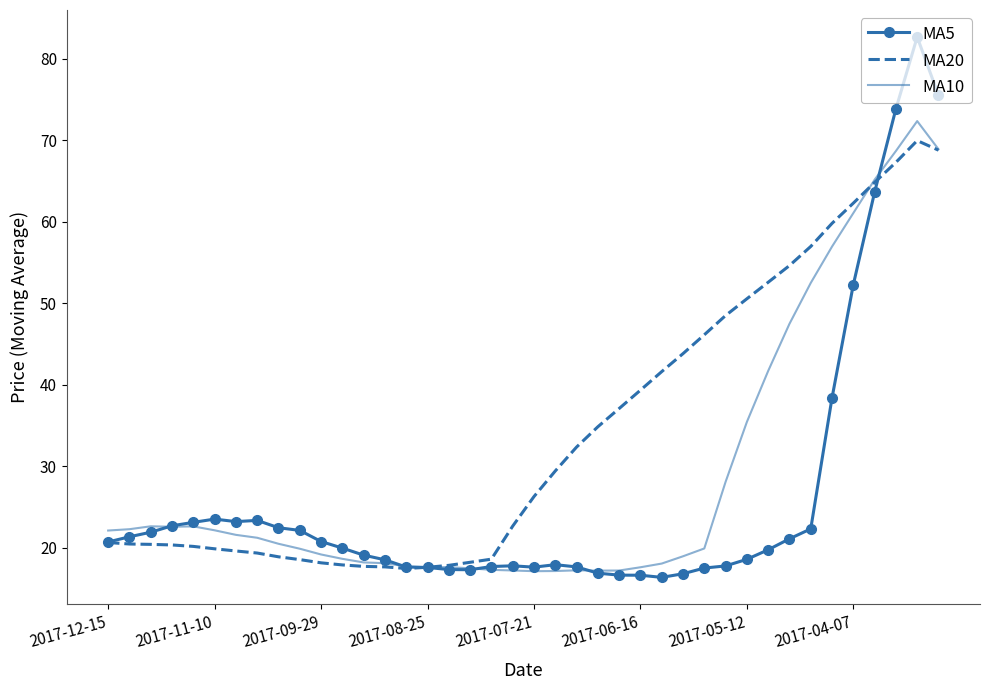

What is the smallest value displayed?

16.4